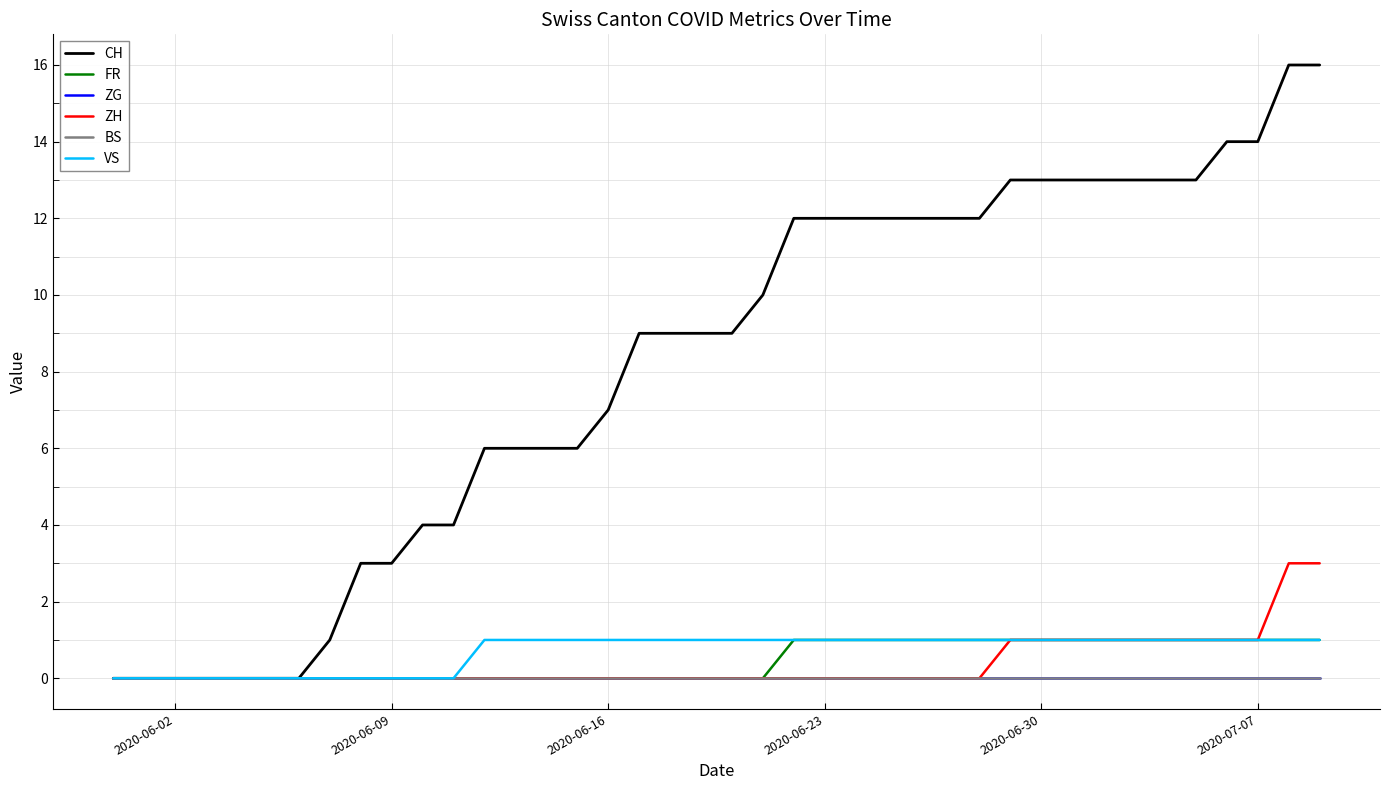

Does the chart display data point markers on the line(s)?

No